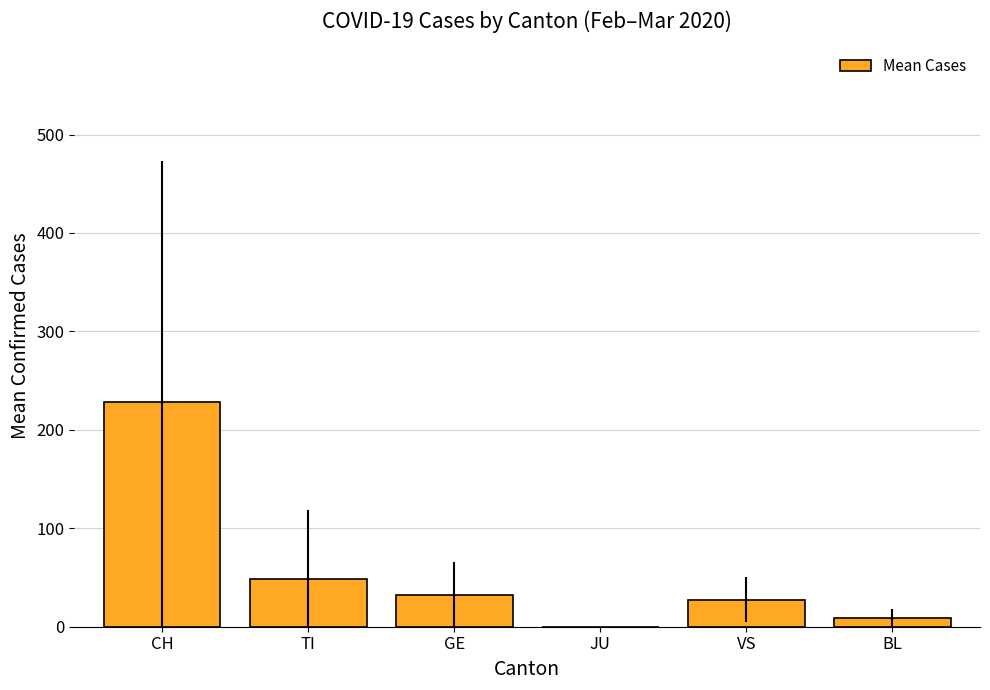

What is the sum of all values?

345.1